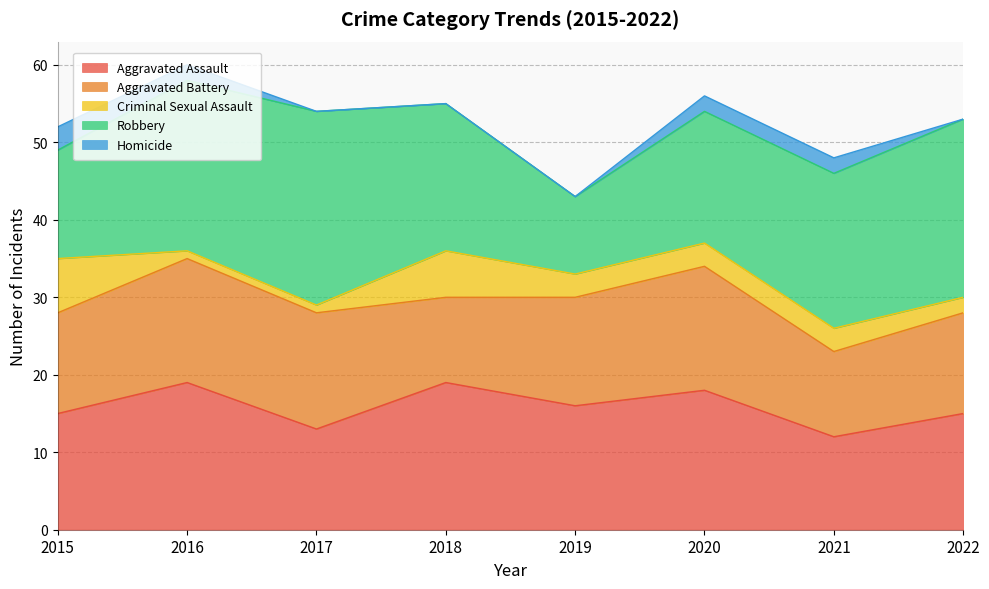

What is the value of the Criminal Sexual Assault point at the 7th from the left?

3